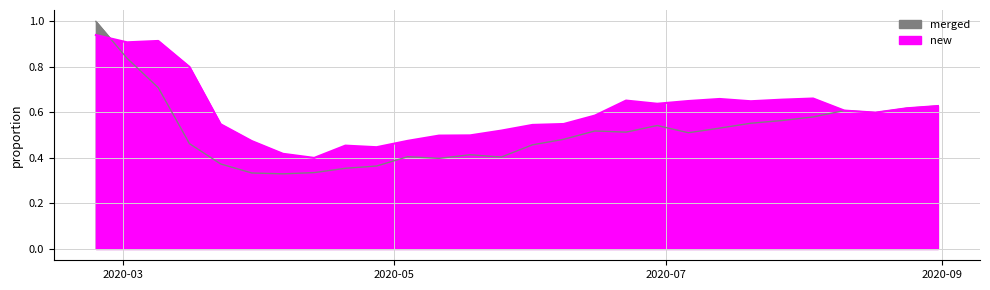

True or false: merged has a value of 0.6 at 2020-05-25.

False